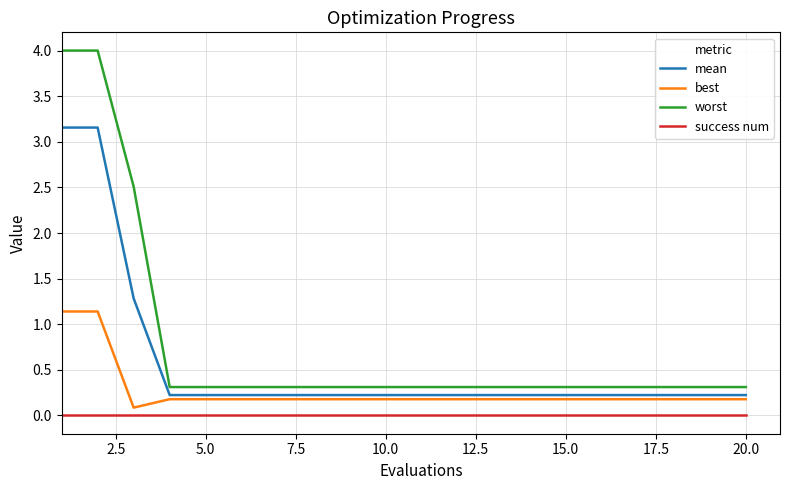

True or false: worst and success num intersect in this chart.

False